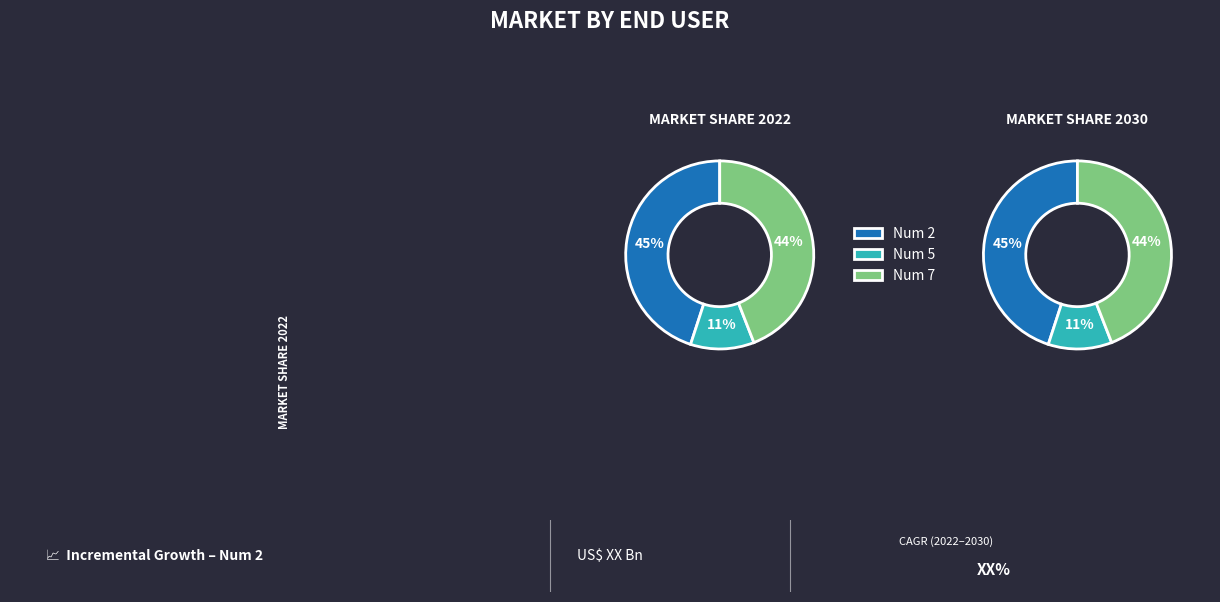

Which category has the biggest portion of the pie?

2